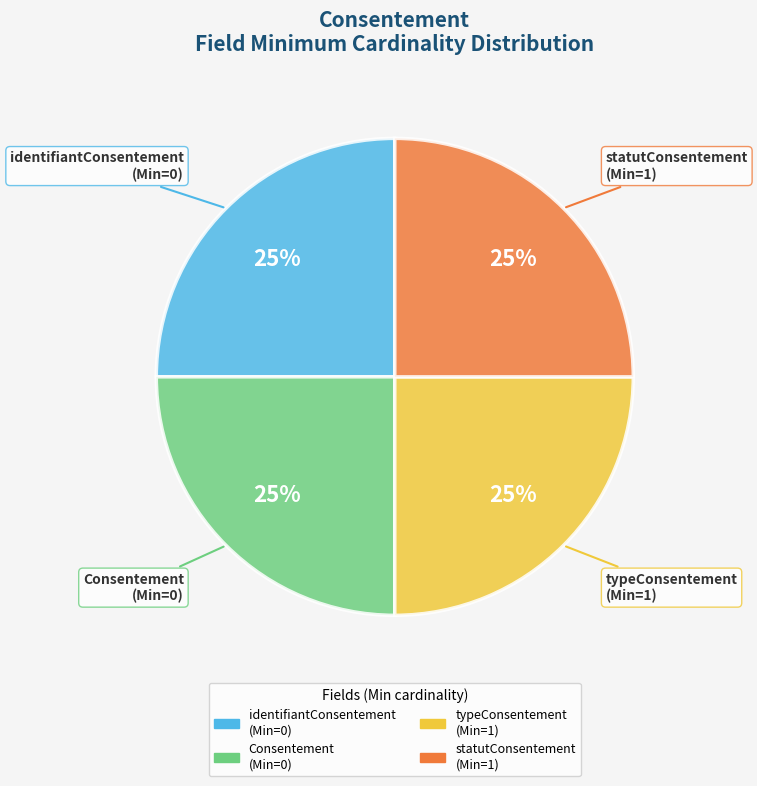

To the nearest percent, what is the average slice percentage?

25%